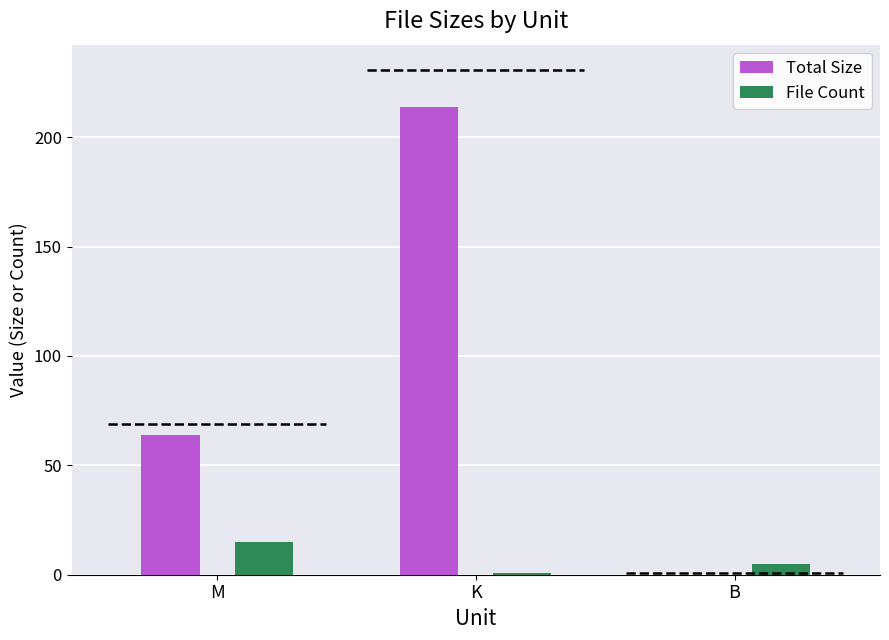

What is the value of the Total Size bar at the 2nd from the left?

213.7